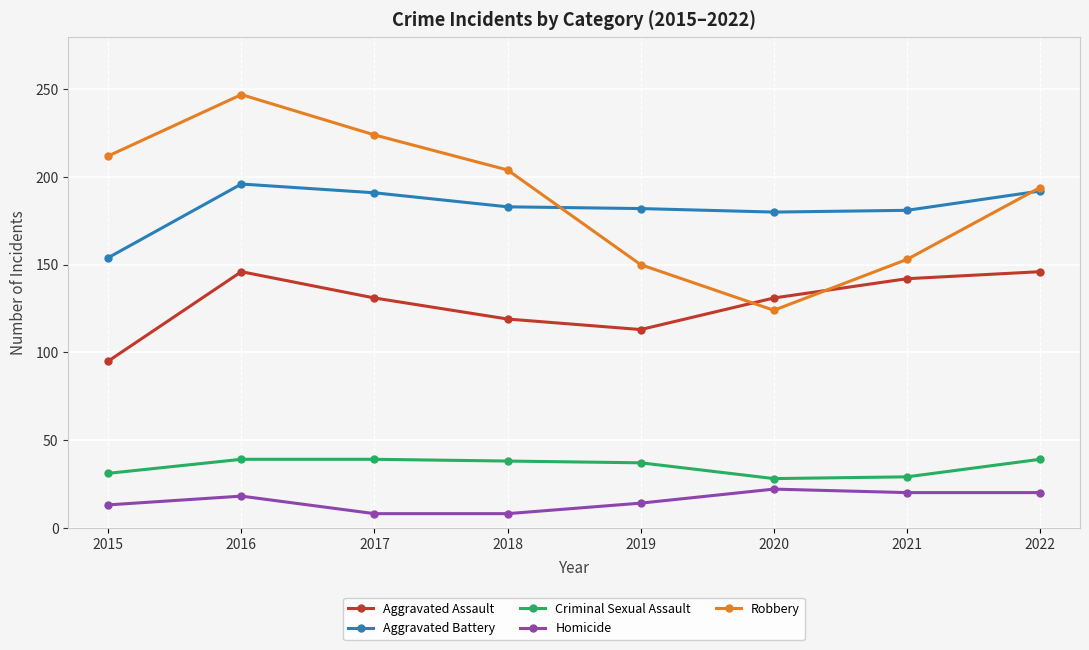

How many interior local valleys does the Aggravated Assault series have?

1